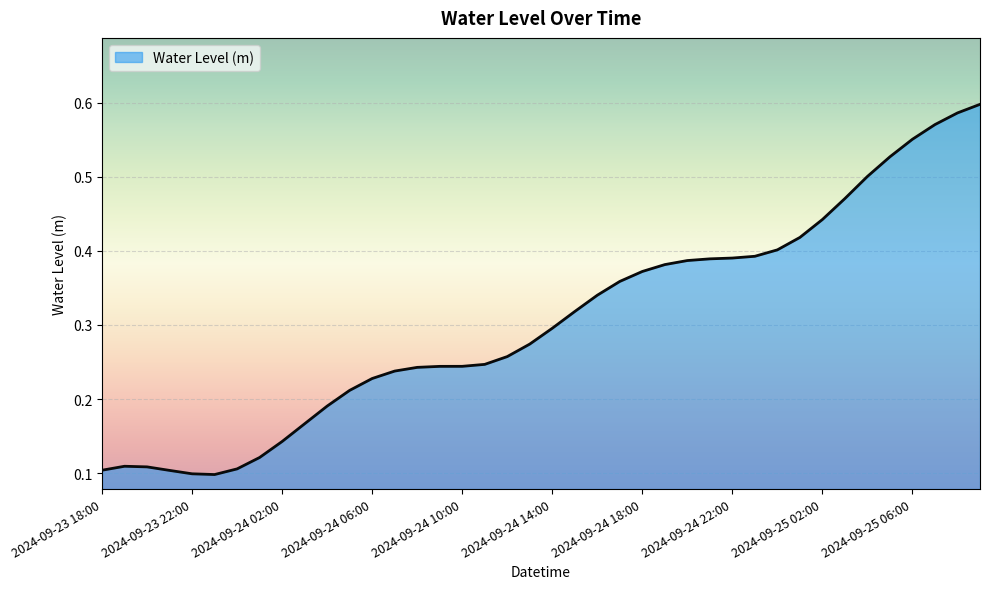

Reading left to right, transcribe all the data shown in this chart.

0.1	0.1	0.1	0.1	0.1	0.1	0.1	0.1	0.1	0.2	0.2	0.2	0.2	0.2	0.2	0.2	0.2	0.2	0.3	0.3	0.3	0.3	0.3	0.4	0.4	0.4	0.4	0.4	0.4	0.4	0.4	0.4	0.4	0.5	0.5	0.5	0.6	0.6	0.6	0.6